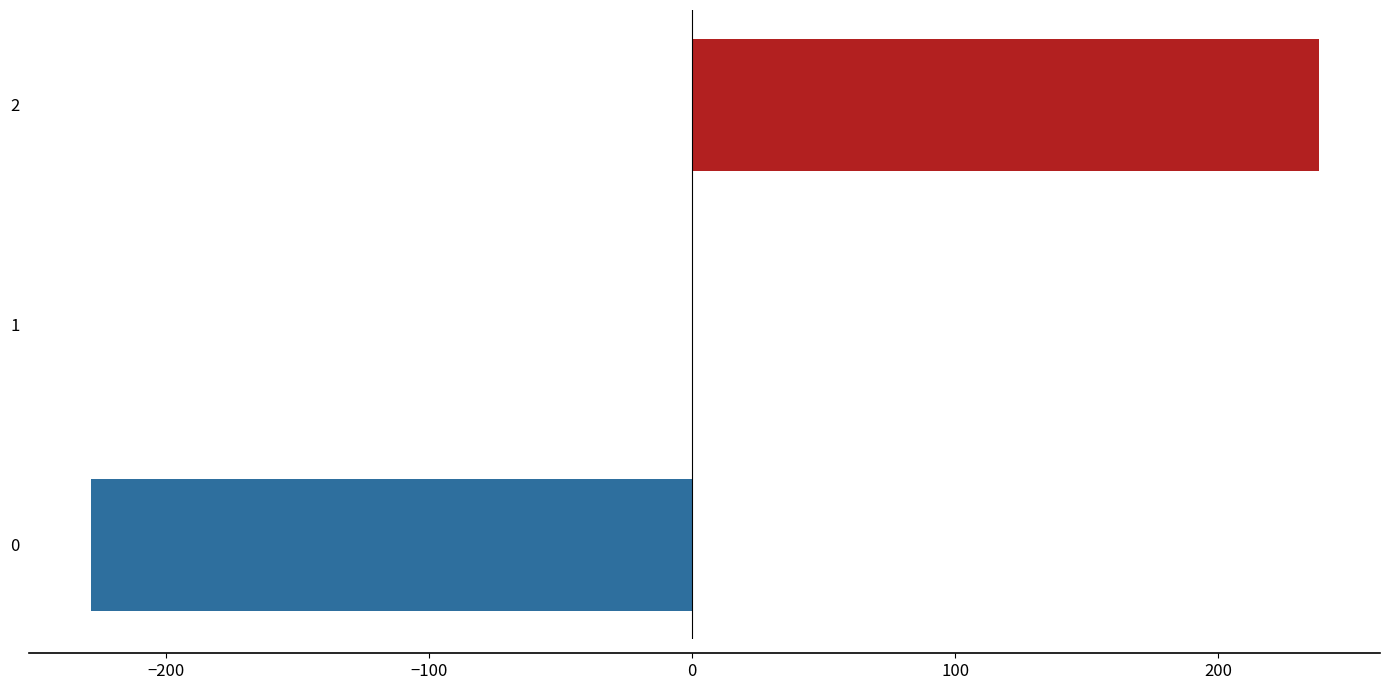

What is the greatest value displayed?

238.1